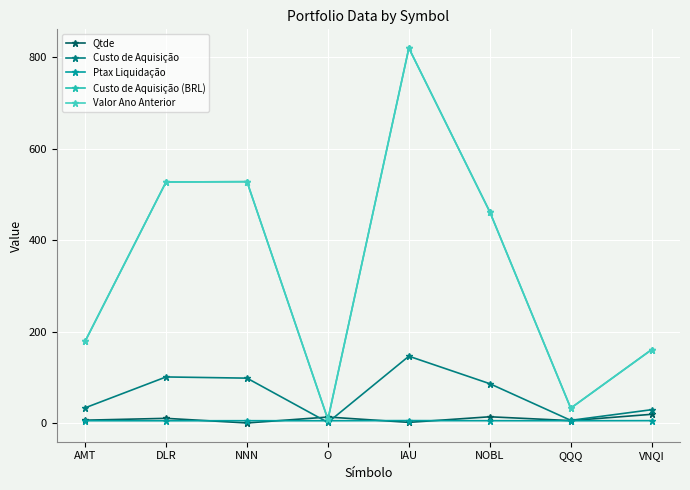

True or false: Custo de Aquisição (BRL) and Ptax Liquidação intersect in this chart.

False